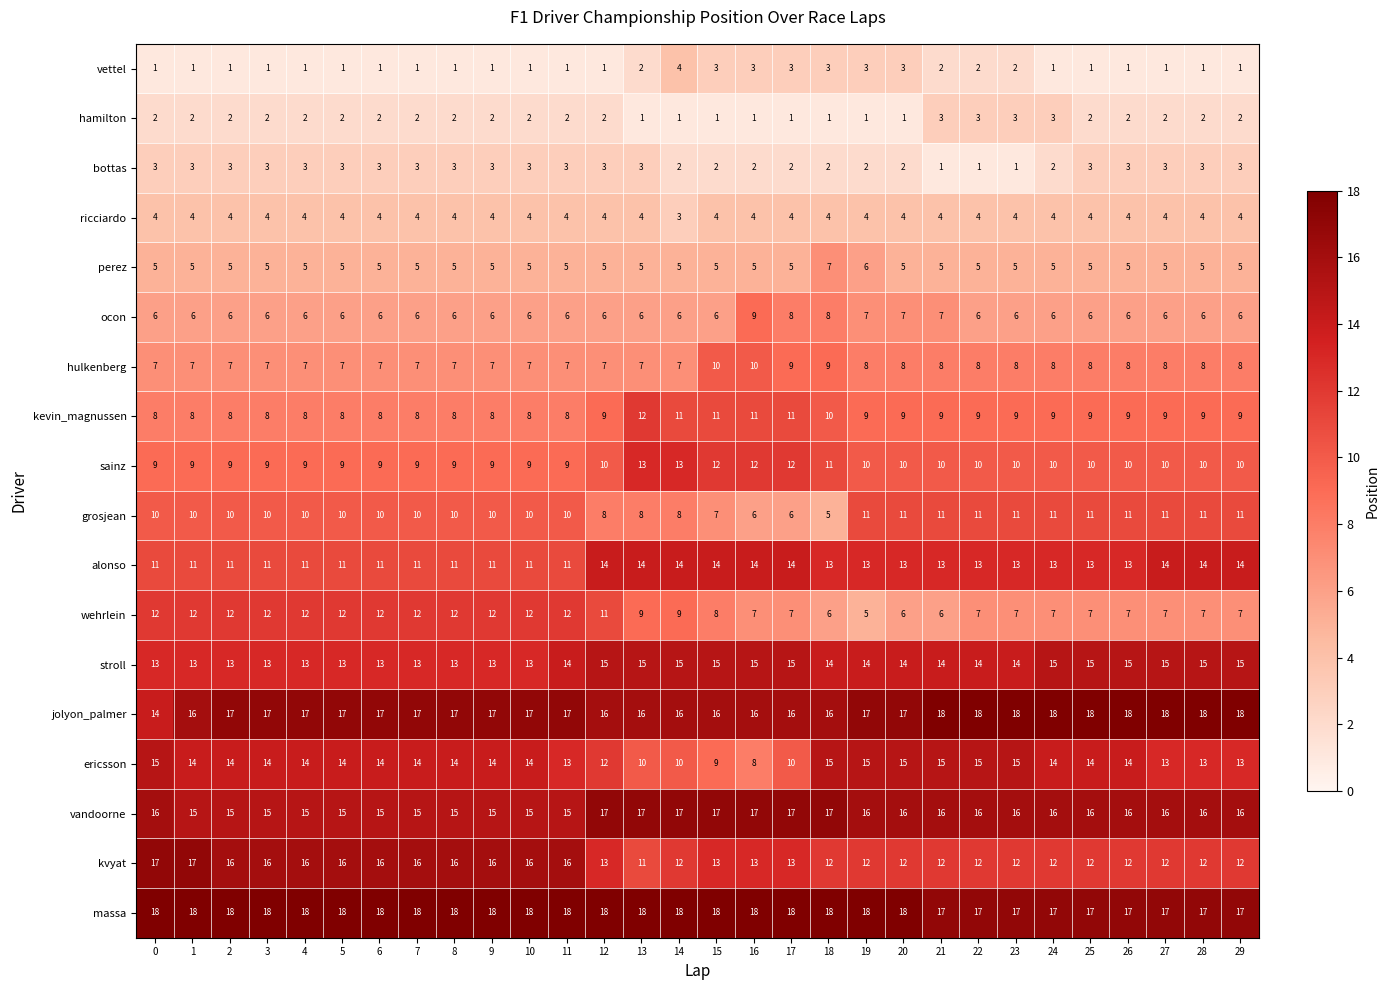

At 13, list the series in order from largest to smallest.

massa, vandoorne, jolyon_palmer, stroll, alonso, sainz, kevin_magnussen, kvyat, ericsson, wehrlein, grosjean, hulkenberg, ocon, perez, ricciardo, bottas, vettel, hamilton